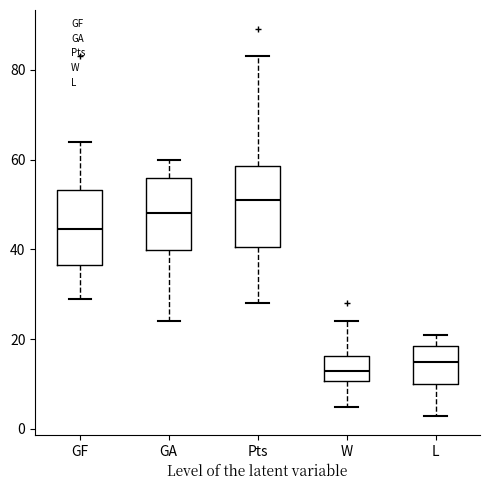

Which box's median line is the lowest?

W